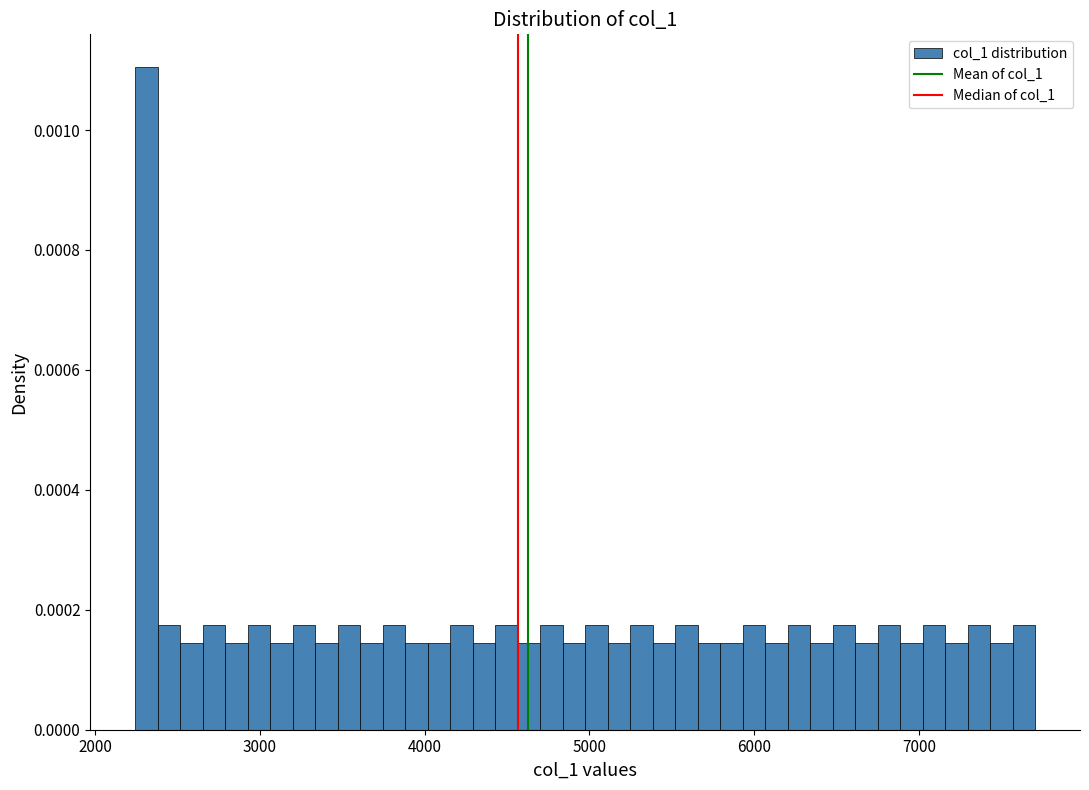

Around what value on the x-axis is the tallest bar? Give the approximate position of its centre, as read against the axis.

2300